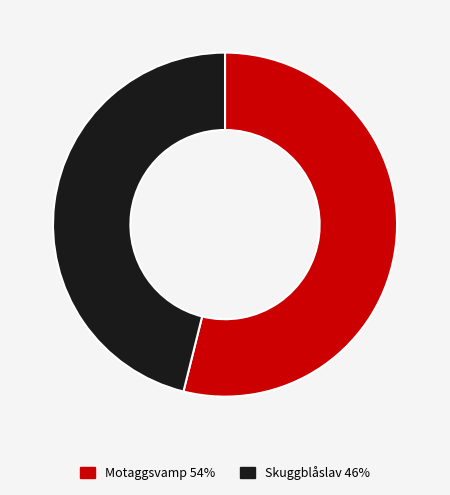

Between Skuggblåslav and Motaggsvamp, which is larger?

Motaggsvamp